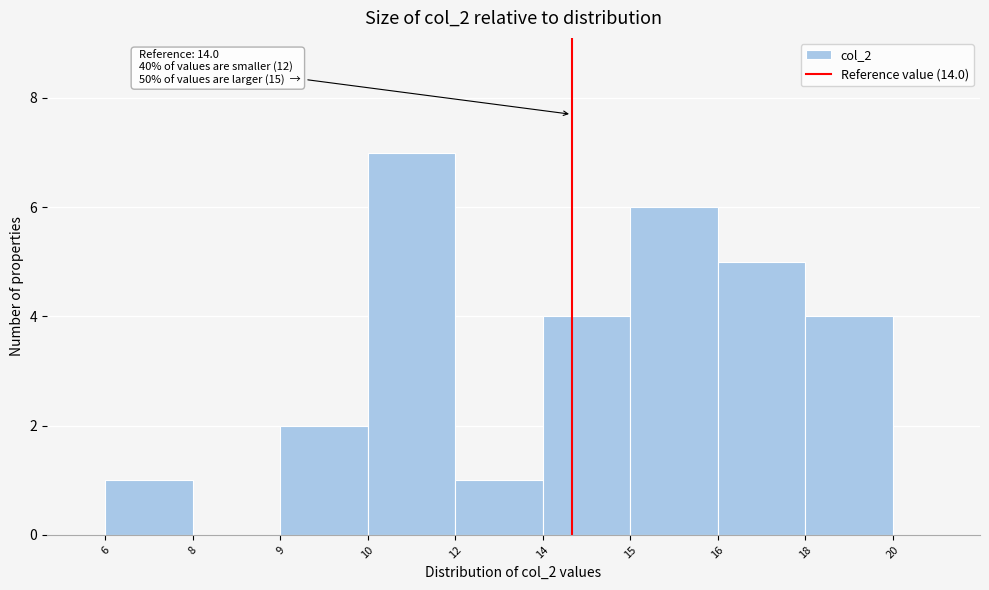

Reading left to right, transcribe all the data shown in this chart.

6=1	8=0	9=2	10=7	12=1	14=4	15=6	16=5	18=4